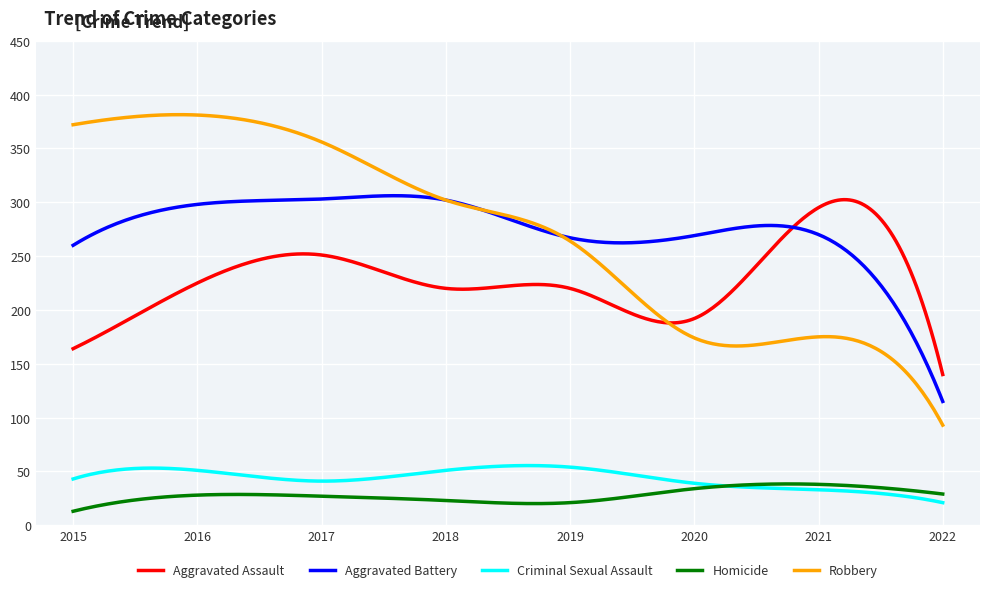

After their last crossing, which series has the higher values: Robbery or Aggravated Assault?

Aggravated Assault